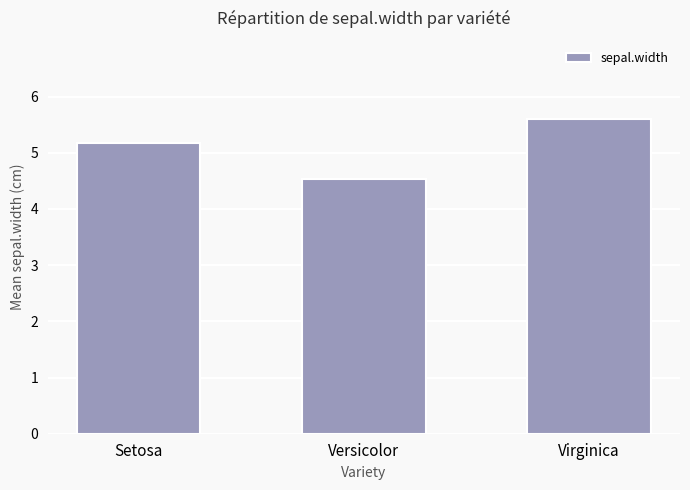

True or false: the data shows 5.6 at Virginica.

True